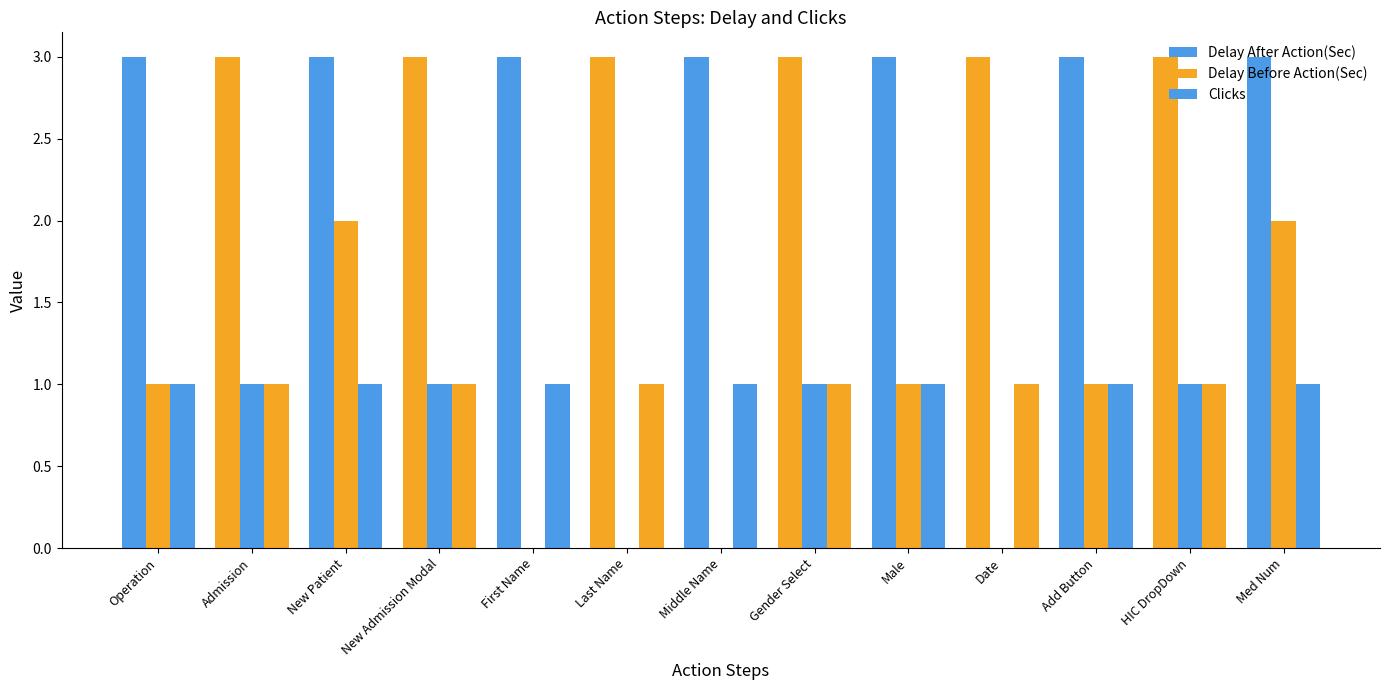

How many series are shown in this chart?

3